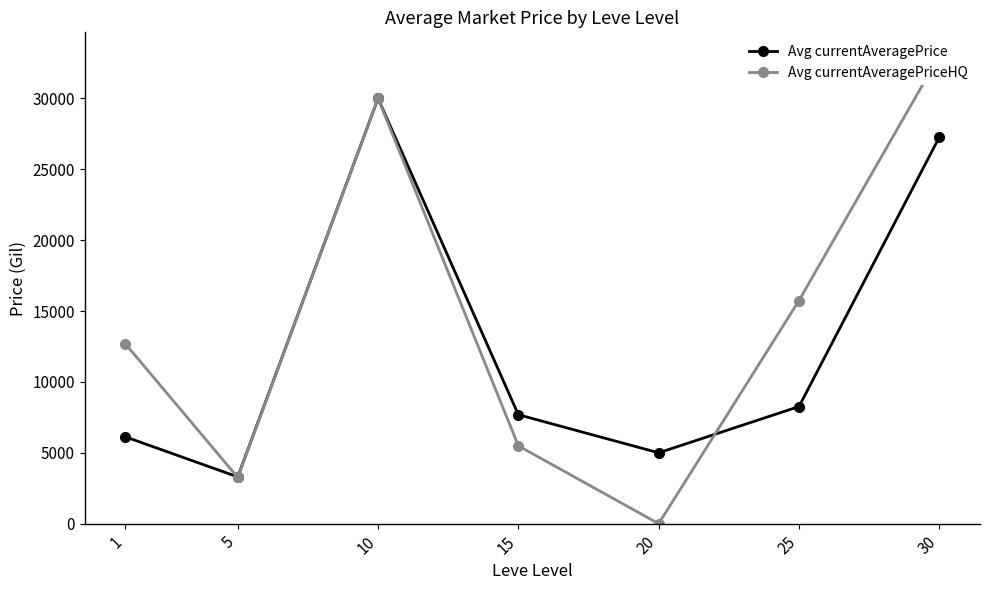

What is the value of the Avg currentAveragePrice point at the 4th from the left?

7687.6